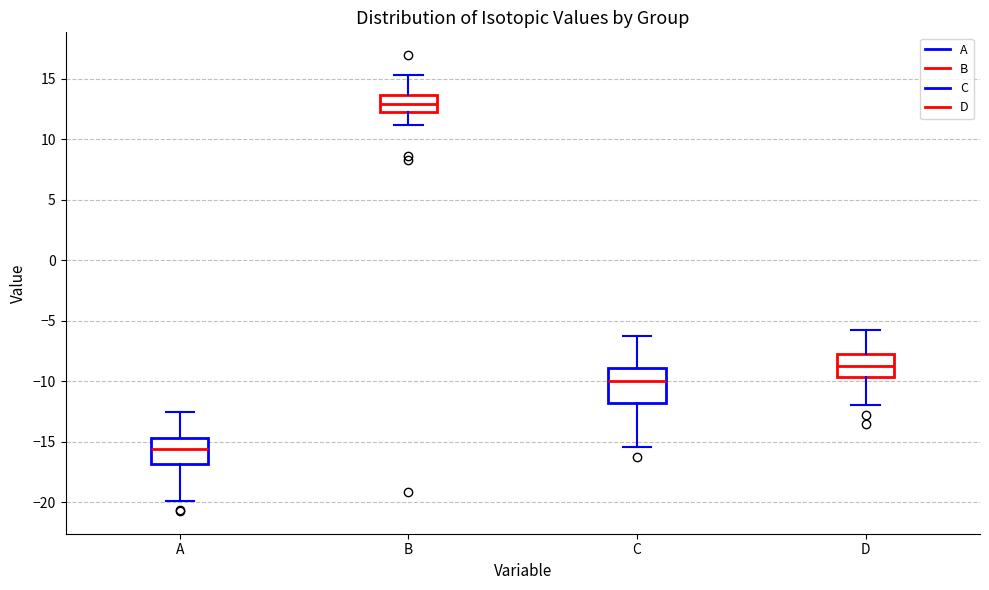

Where does the median line of the box for A sit on the y-axis? The values are not printed on the chart, so give them approximately, as read against the axis.

-15.5